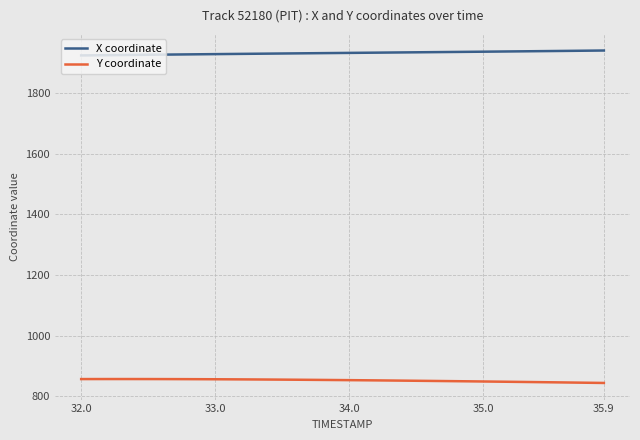

Is this an area chart (filled region under the line)?

No